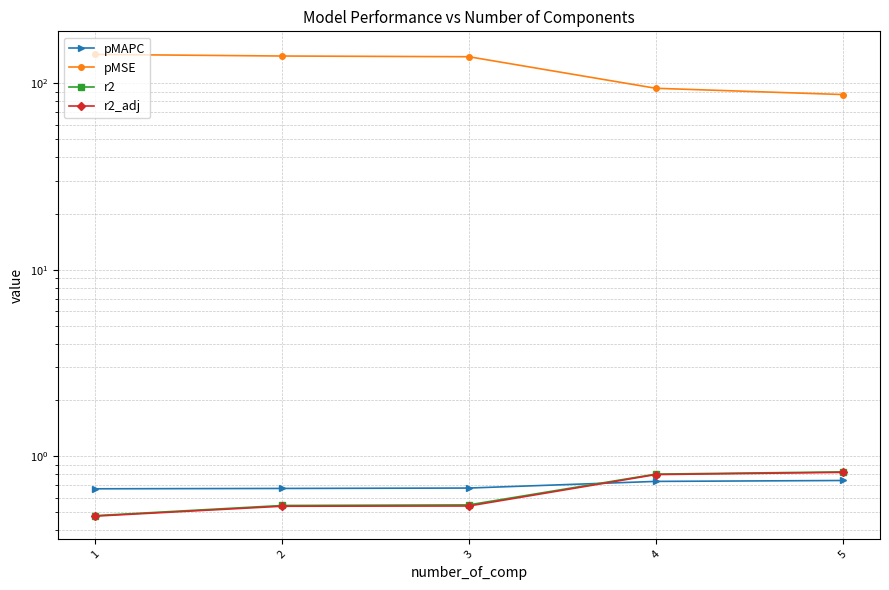

Reading left to right, transcribe all the data shown in this chart.

pMAPC: 0.7	0.7	0.7	0.7	0.7
pMSE: 142.6	139.8	138.6	93.9	86.9
r2: 0.5	0.5	0.5	0.8	0.8
r2_adj: 0.5	0.5	0.5	0.8	0.8